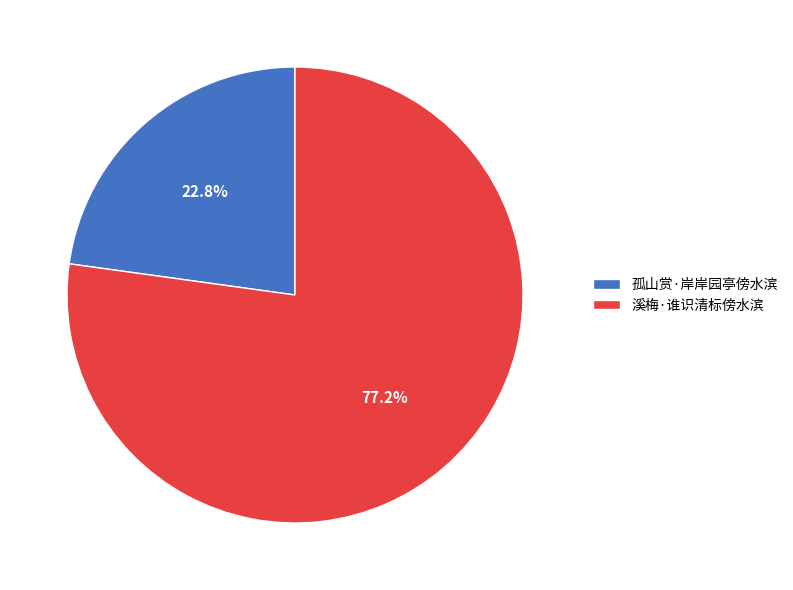

The 溪梅·谁识清标傍水滨 slice represents 85% of the pie. True or false?

False